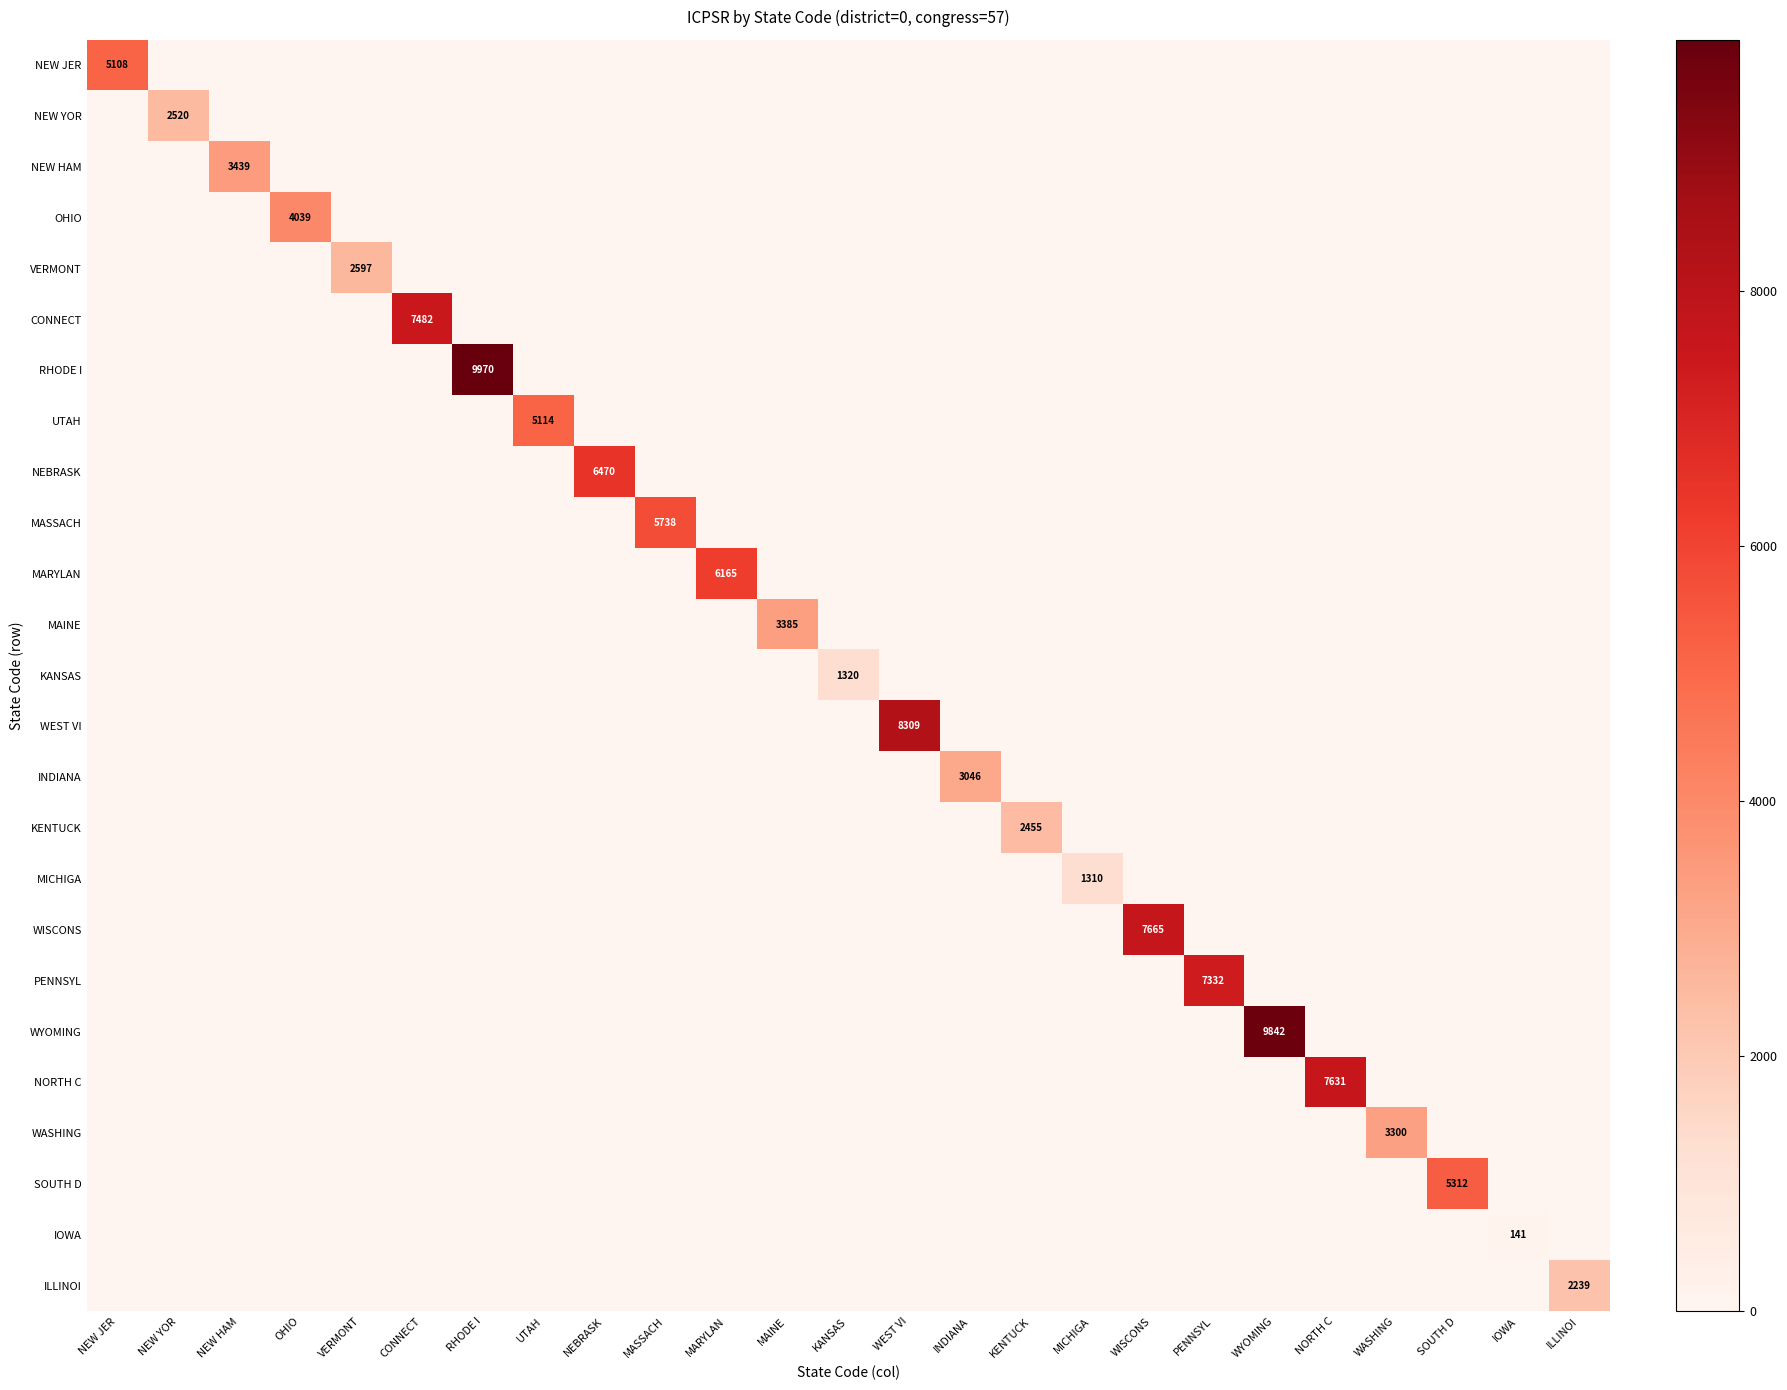

What is the sum of all MICHIGA values?

1310